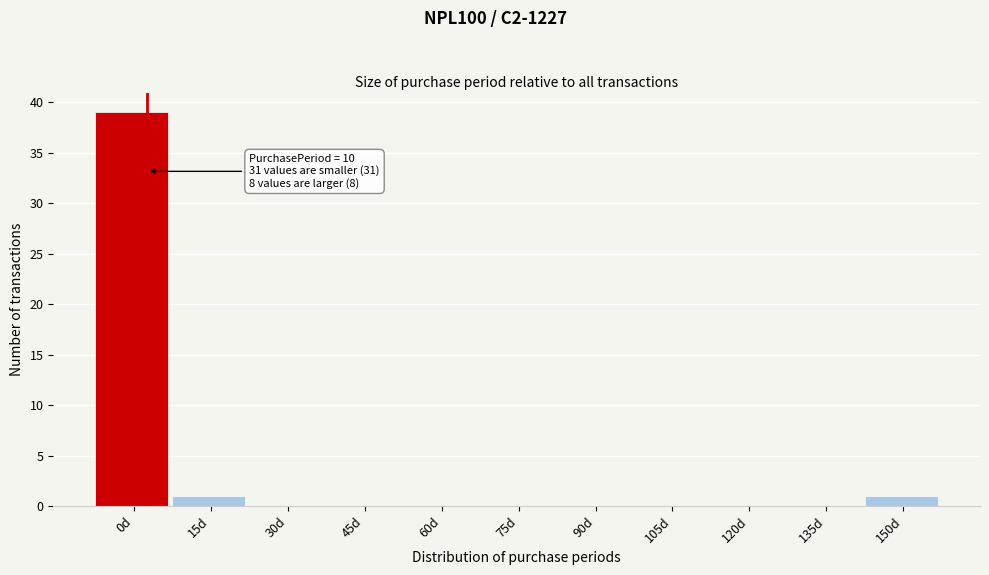

Reading right to left, what are all the values shown in this chart?

150d=1	135d=0	120d=0	105d=0	90d=0	75d=0	60d=0	45d=0	30d=0	15d=1	0d=39